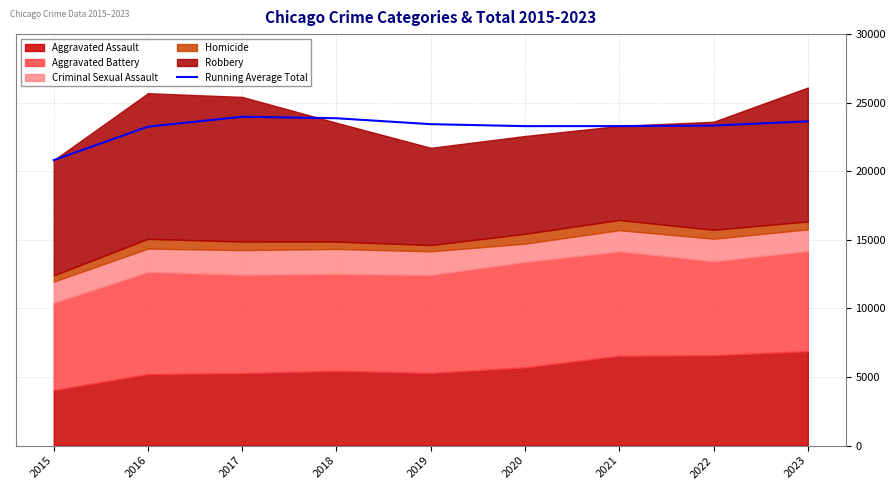

Approximately how many times larger is the value at 2015 compared to 2019?

0.9